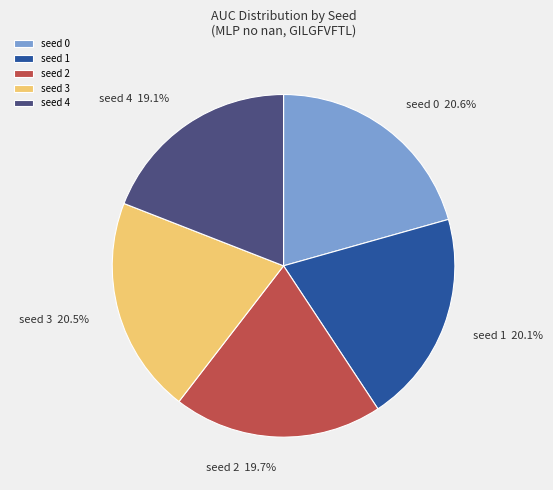

Which has a higher value, seed 3 or seed 2?

seed 3